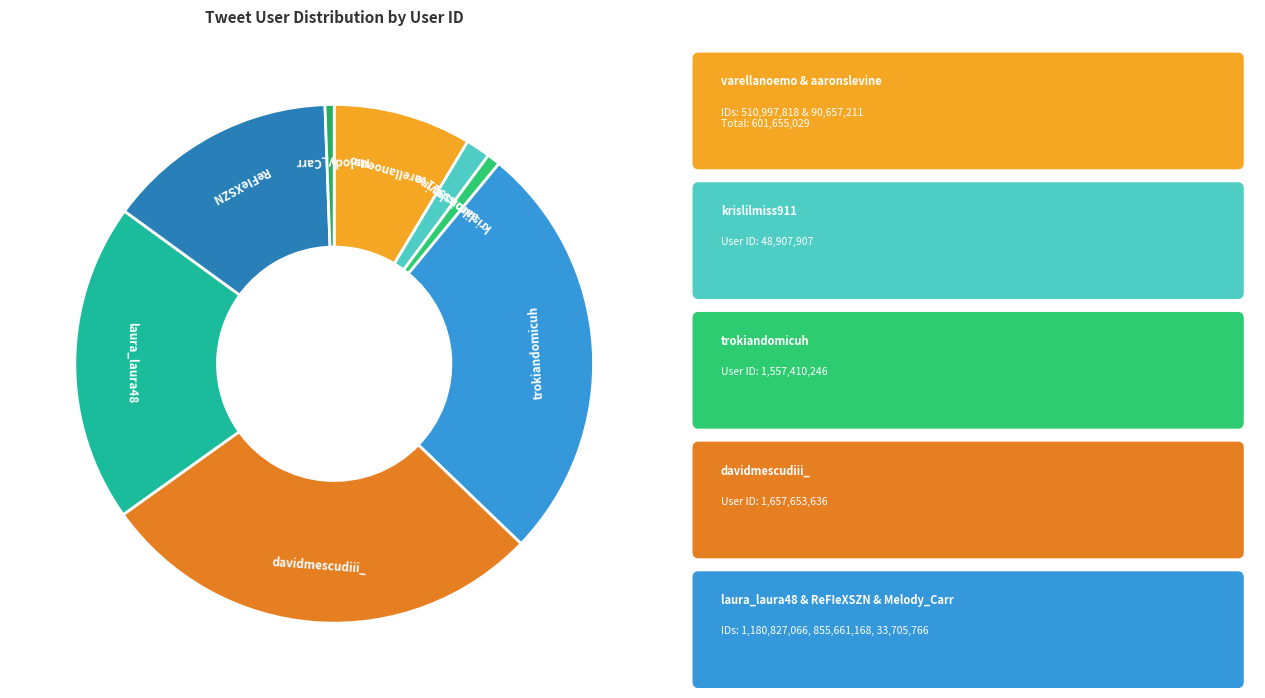

Combined, do laura_laura48 and aaronslevine account for over 50%?

No